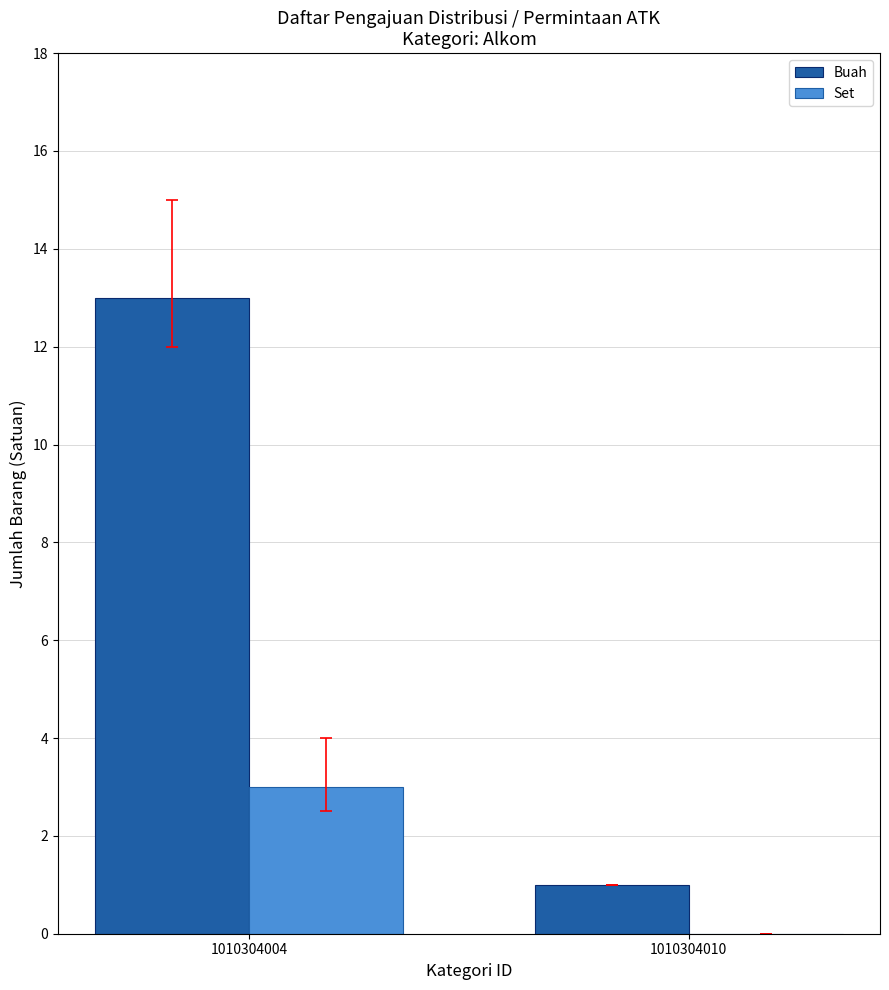

What is the maximum value for Buah?

13